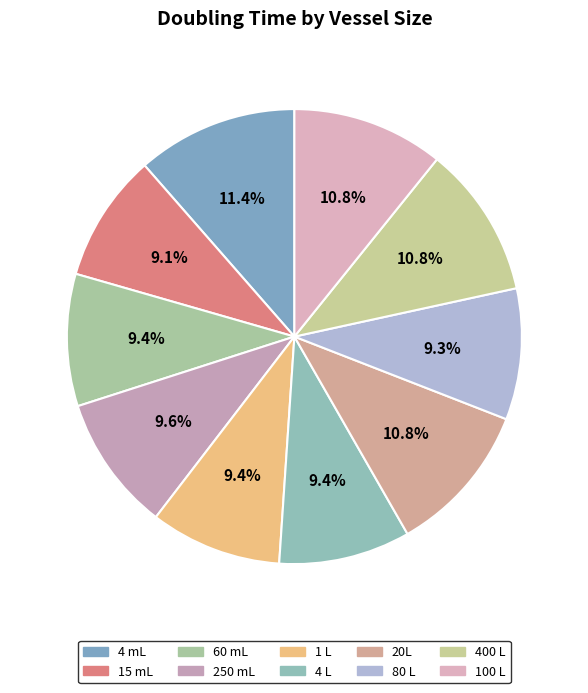

True or false: 250 mL accounts for 1% of the total.

False